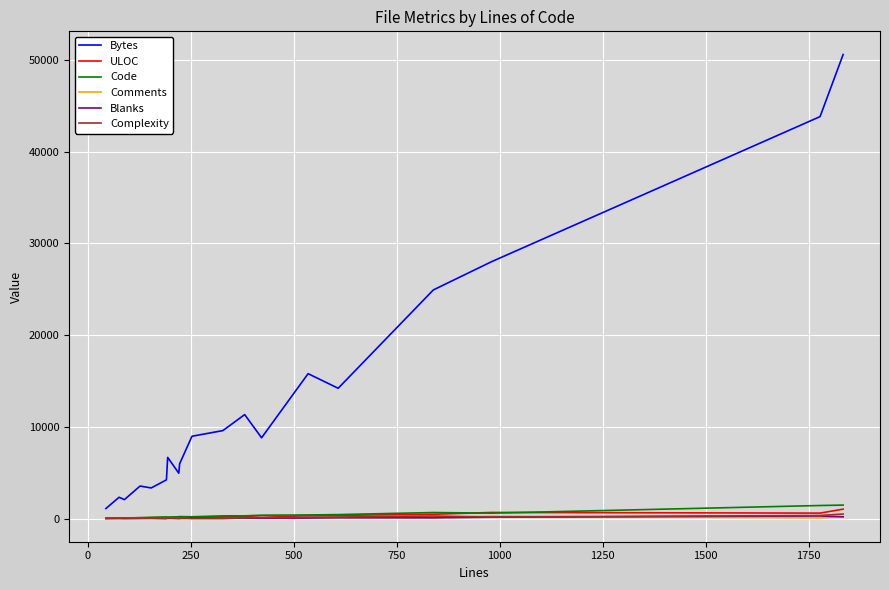

Which series has the widest spread of values?

Bytes